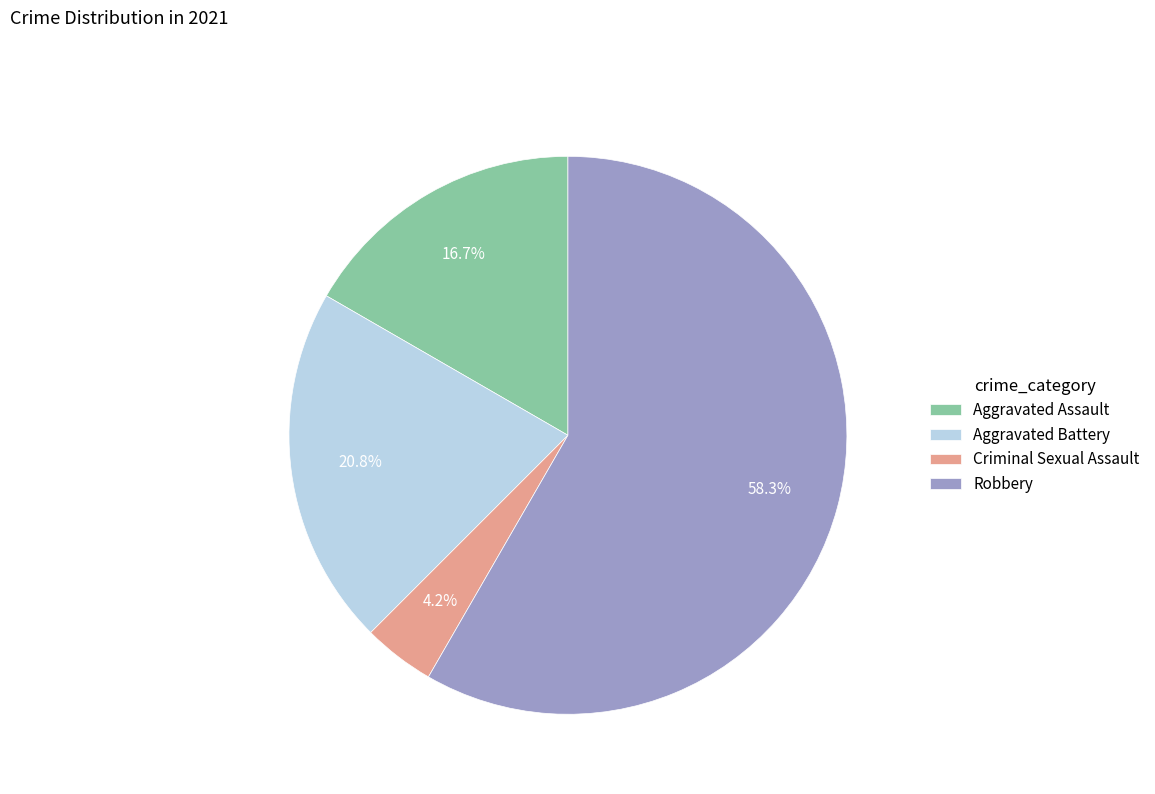

Which category has the biggest portion of the pie?

Robbery